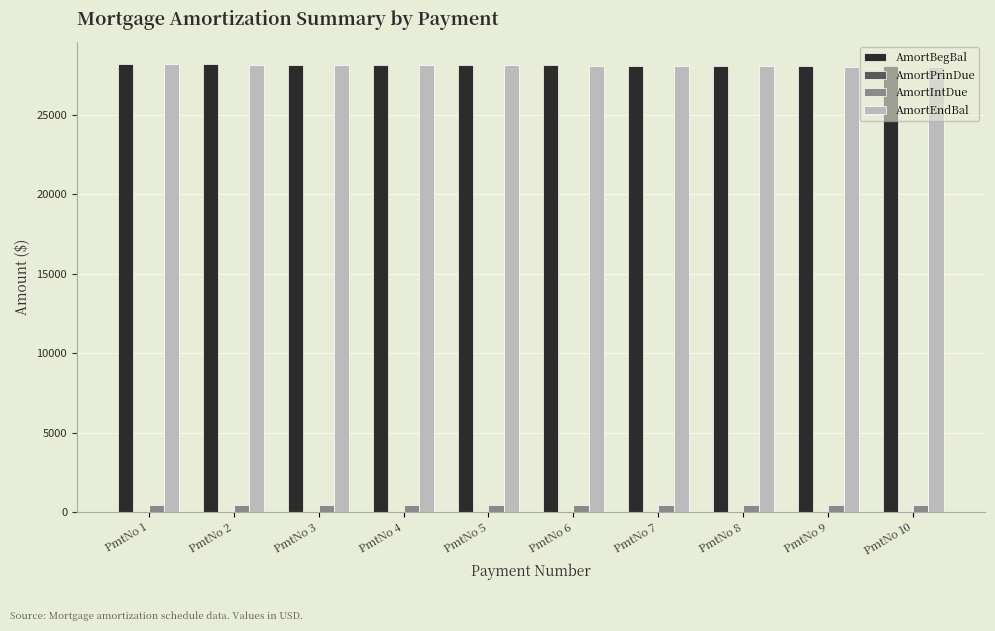

The value of AmortEndBal at PmtNo 1 is 28165.8. True or false?

True